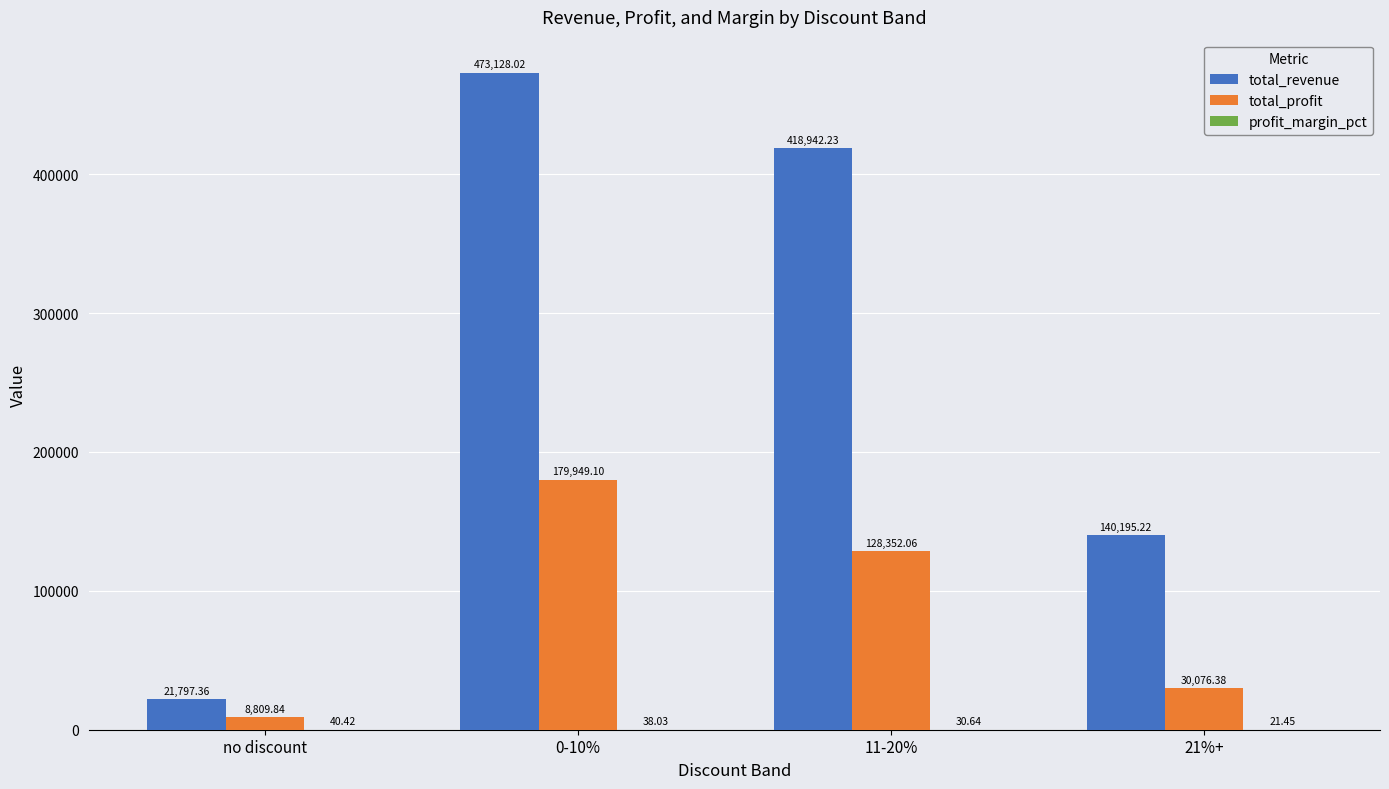

Between no discount and 11-20%, which series saw the biggest shift?

total_revenue